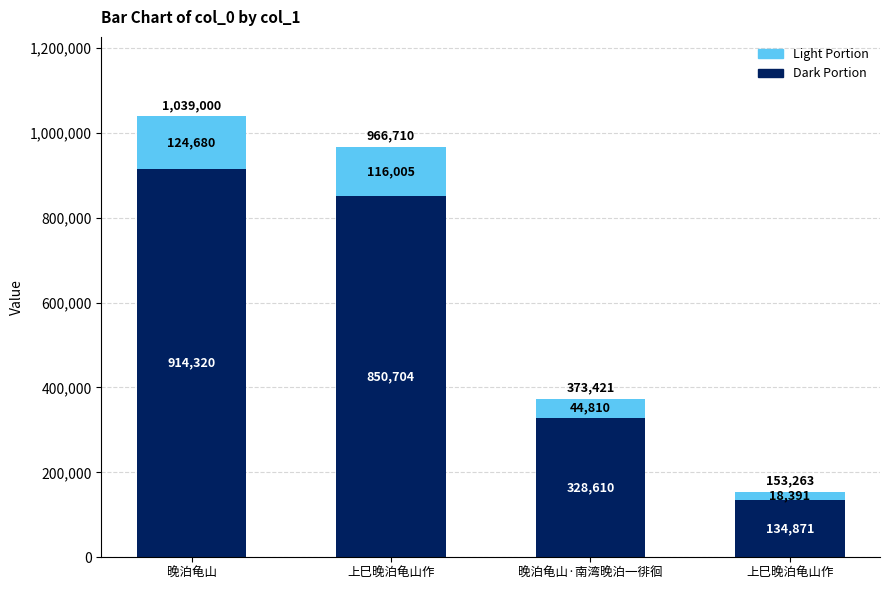

How many values in the Dark Portion series are below 850704?

2